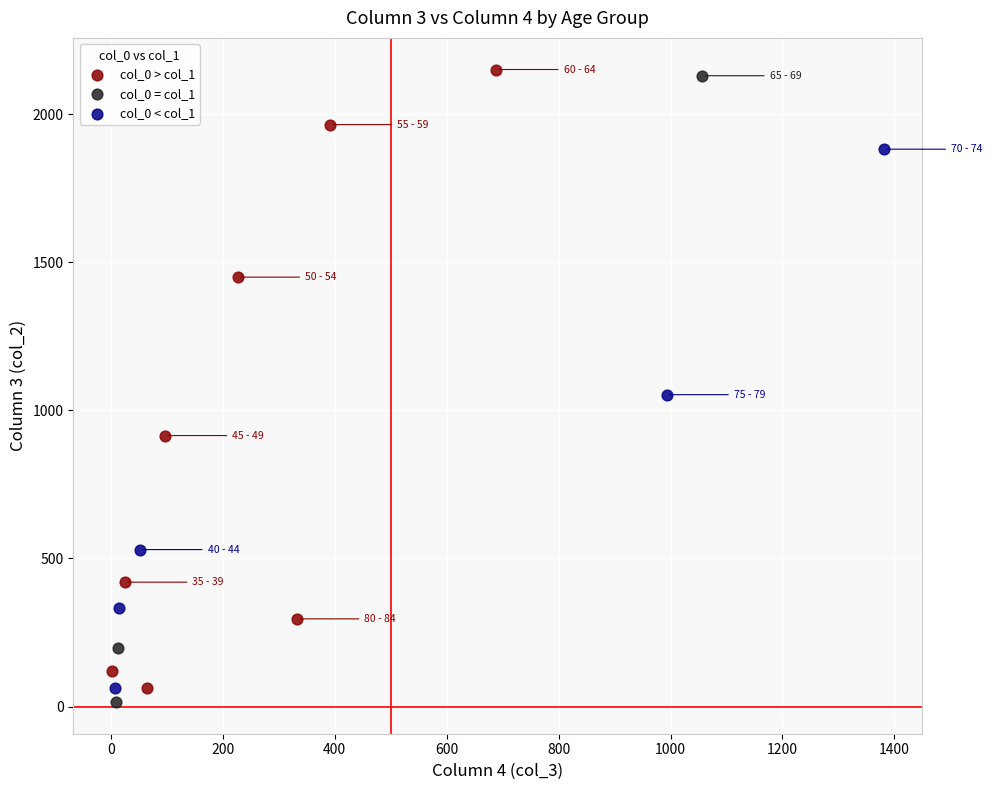

Which series reaches the minimum Y coordinate?

col_0 = col_1